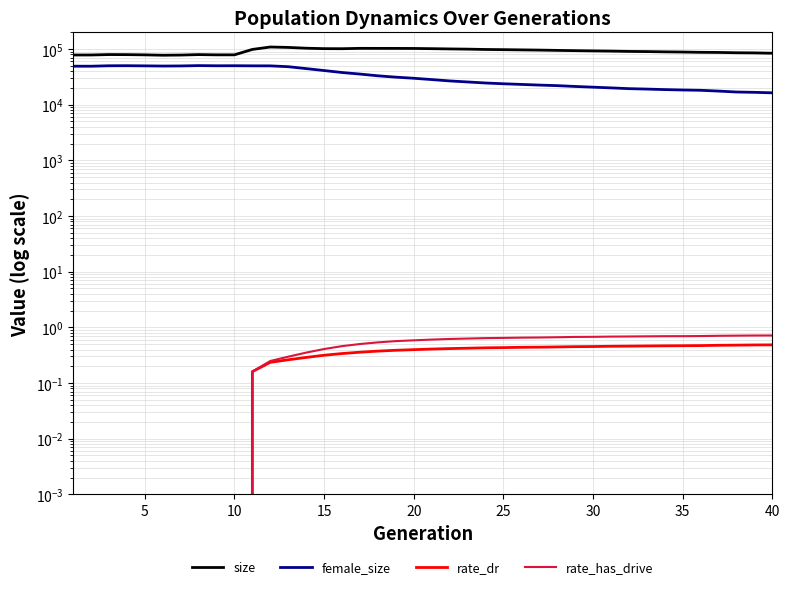

Between 35 and 25, which series saw the biggest shift?

female_size